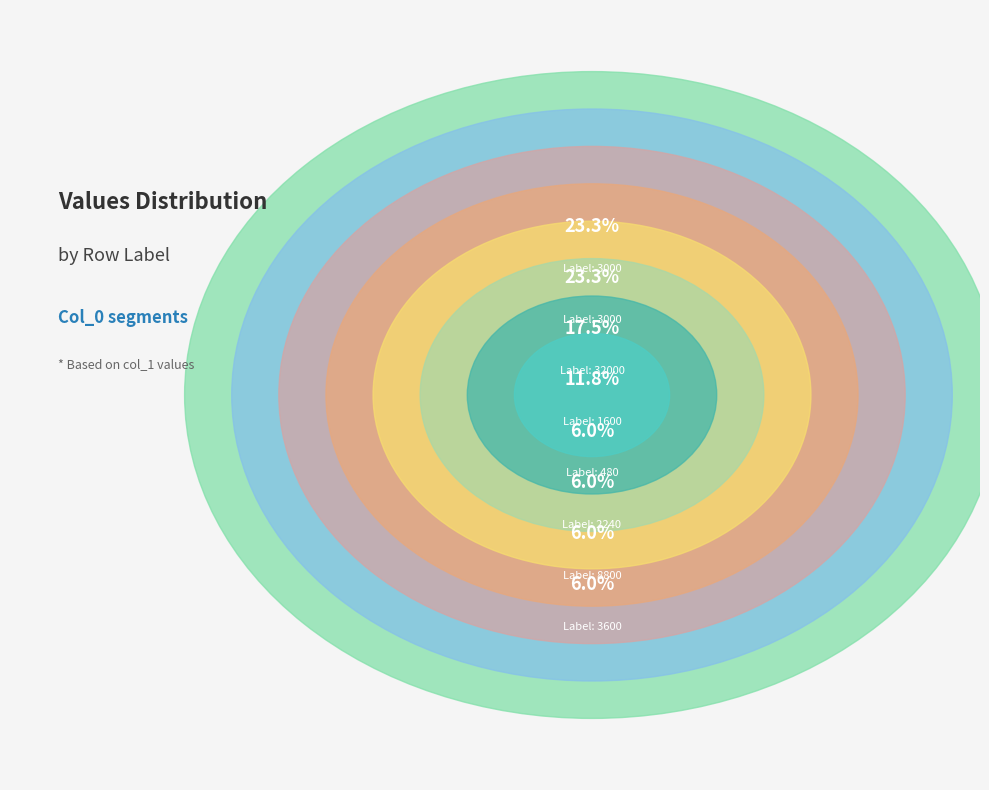

What portion of the pie excludes 8800?

94.0%